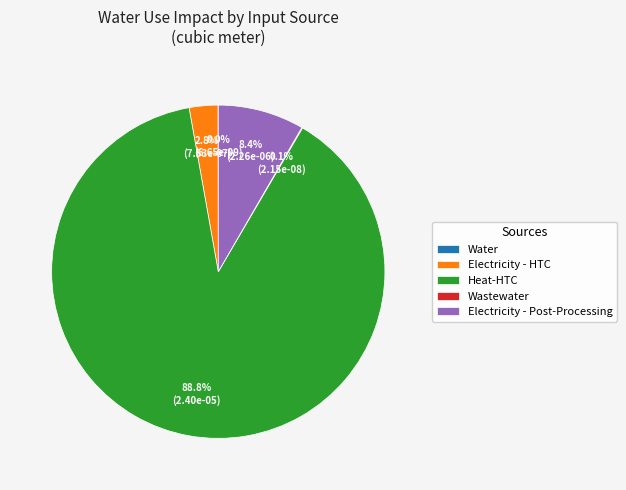

Which slice is the largest?

Heat-HTC